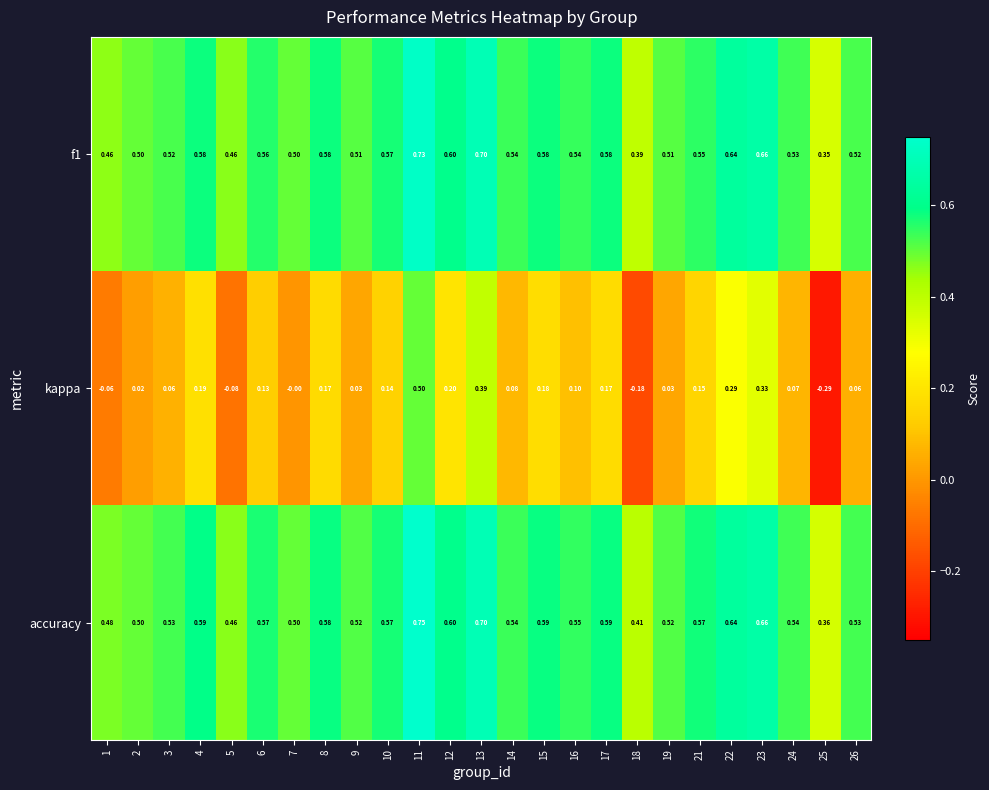

List the series in order of their peak value, lowest first.

kappa, f1, accuracy